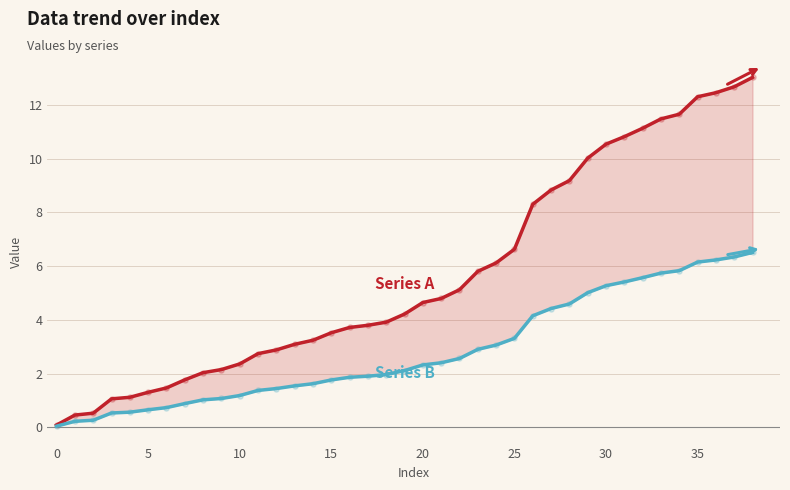

Which series has the widest spread of Y values?

Series A